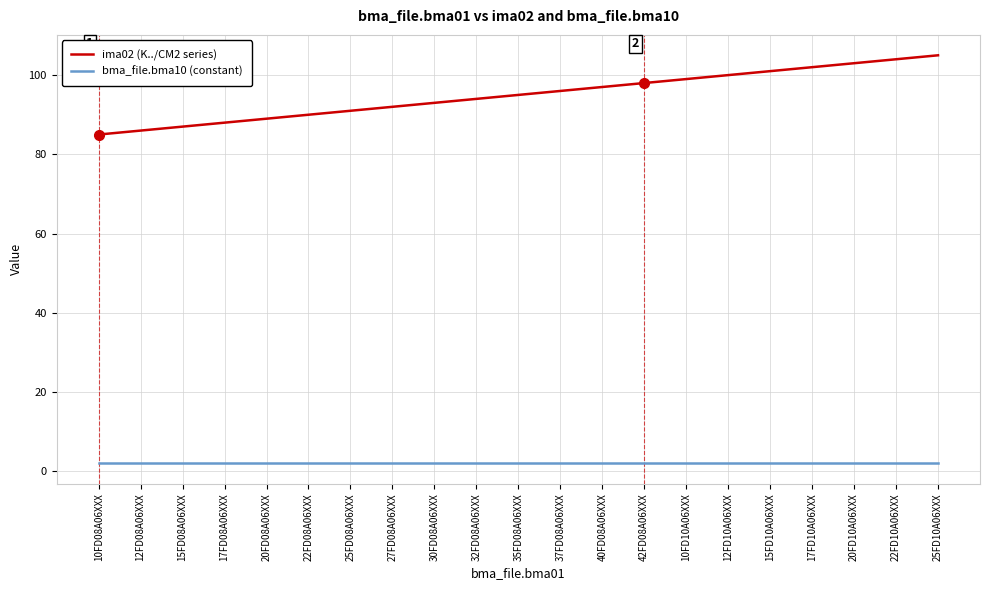

Is it true that bma_file.bma10 (constant) equals 2 at 10FD10A06XXX?

True